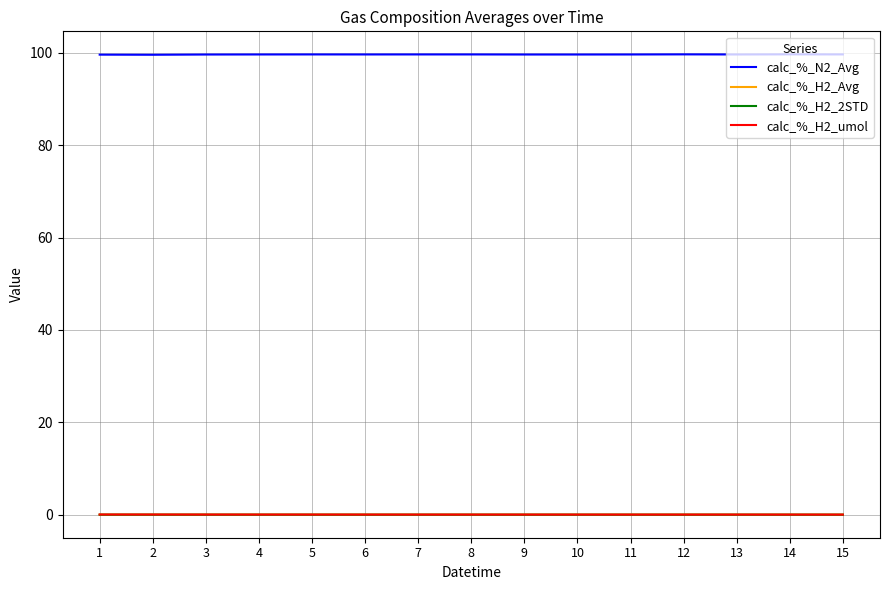

How many categories are shown in the chart?

15